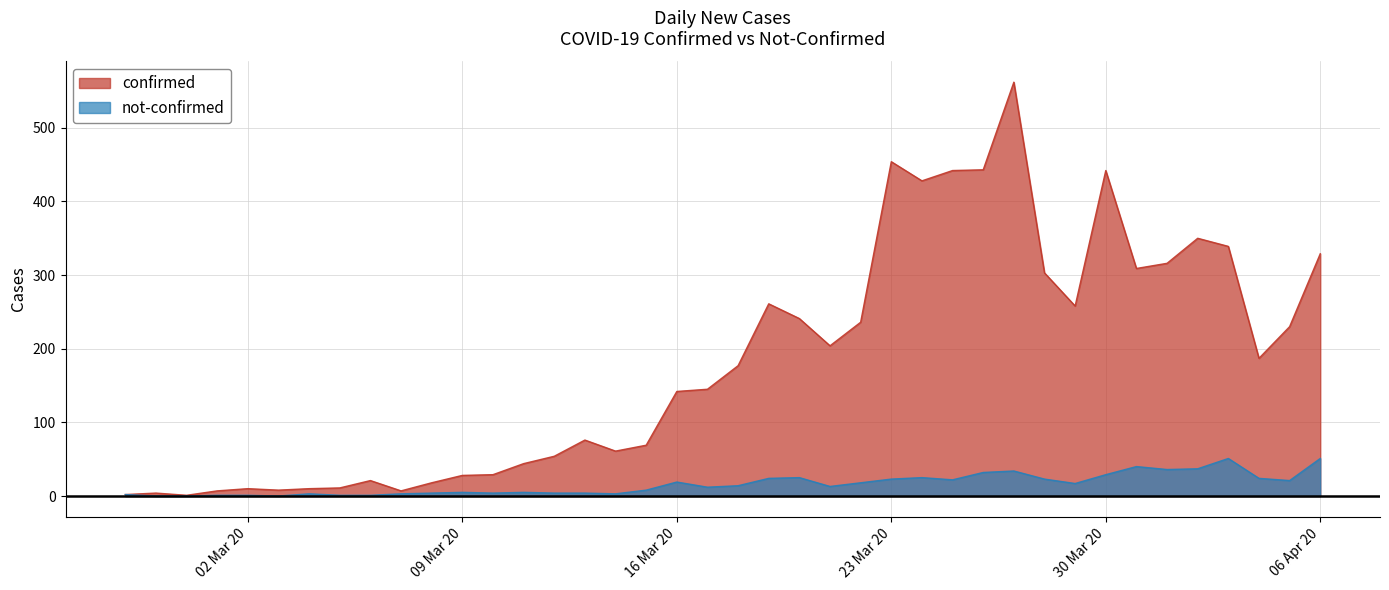

The not-confirmed series shows 34 at 2020-03-27. True or false?

True